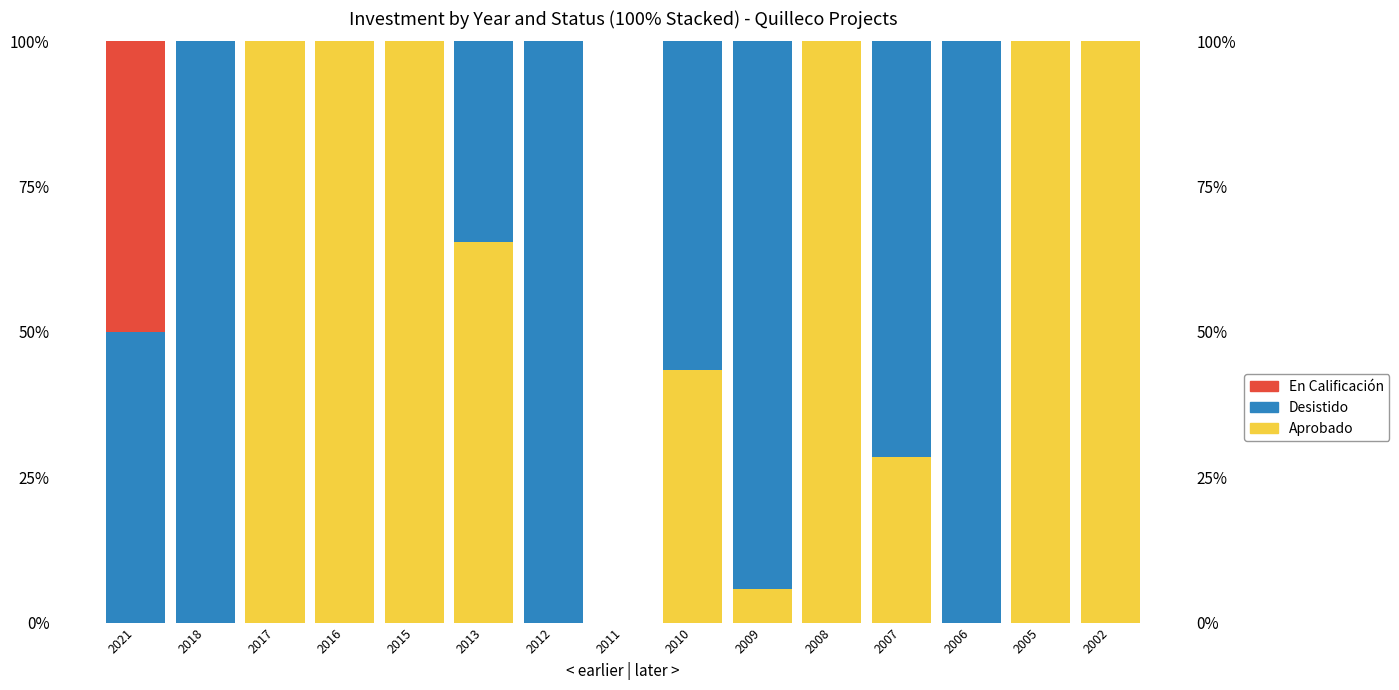

Which series changed the most between 2012 and 2007?

Aprobado